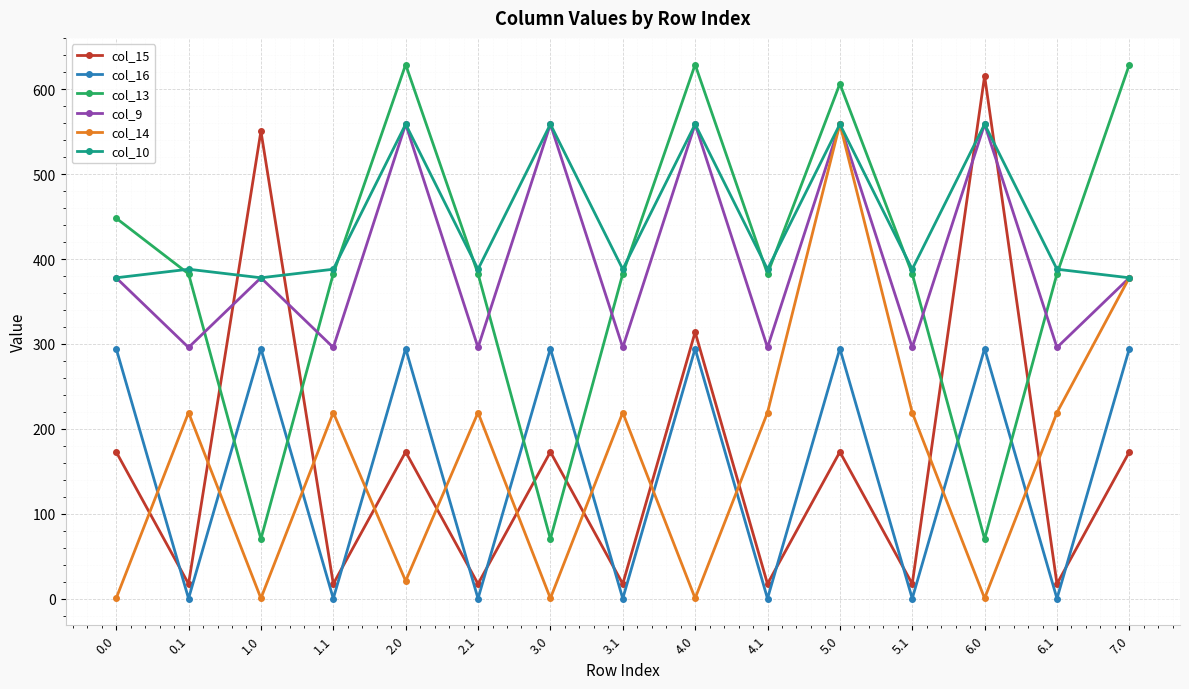

What position from the right is 5.0?

5